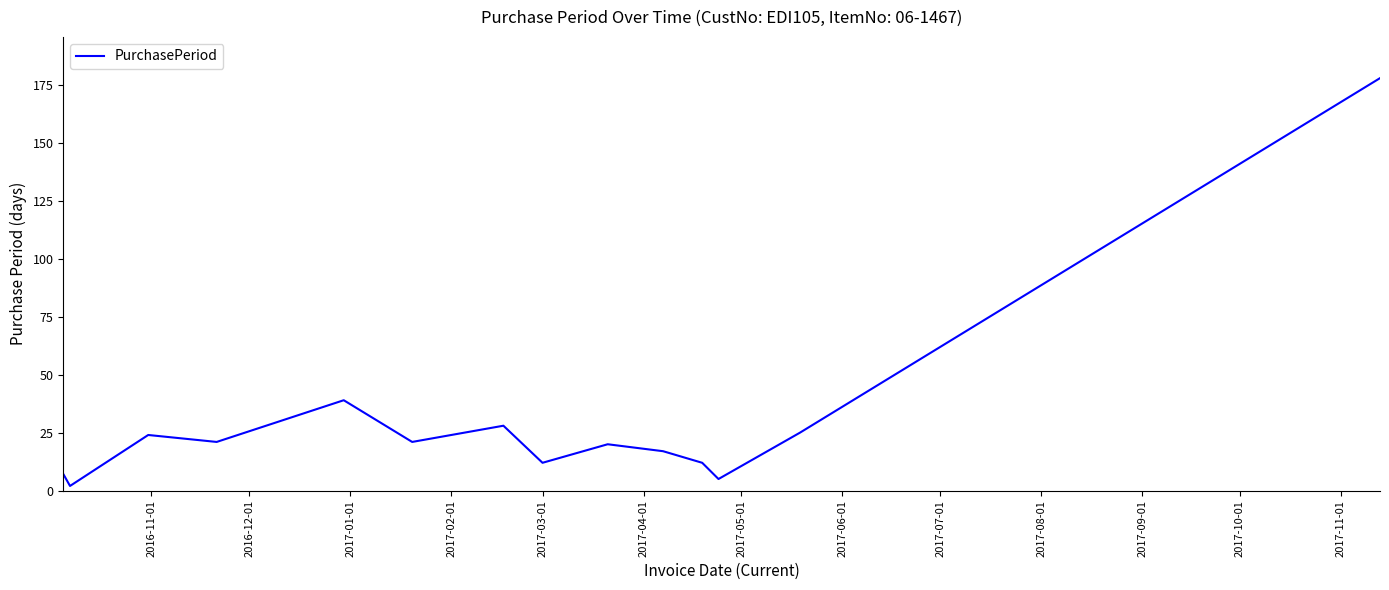

What is the greatest value displayed?

178